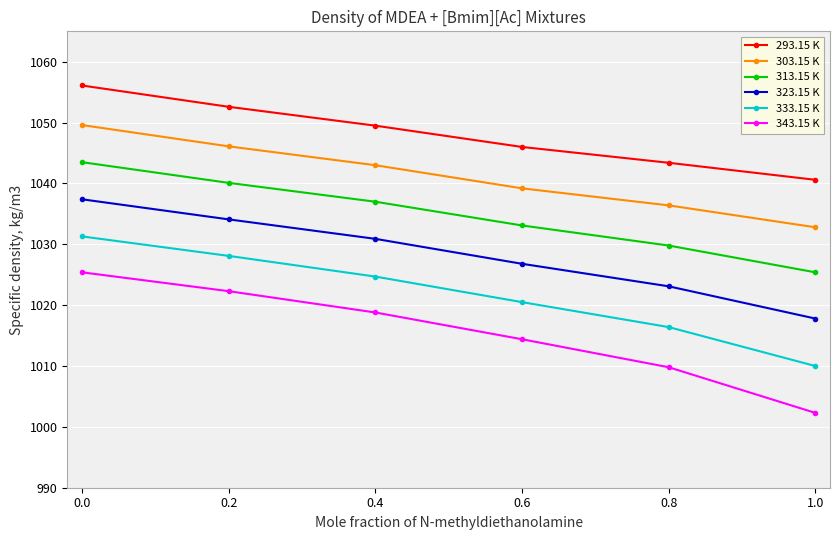

True or false: 323.15 K and 343.15 K intersect in this chart.

False